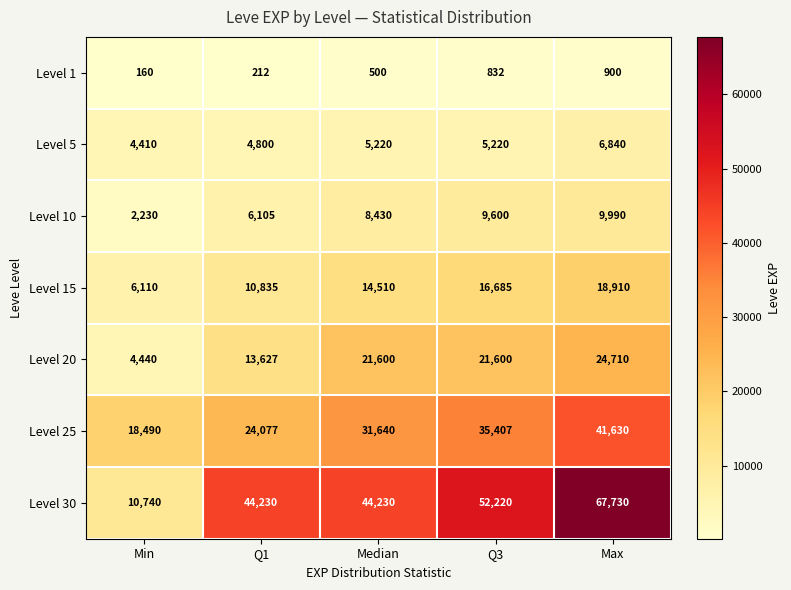

The value of Level 1 at Q1 is 212. True or false?

True